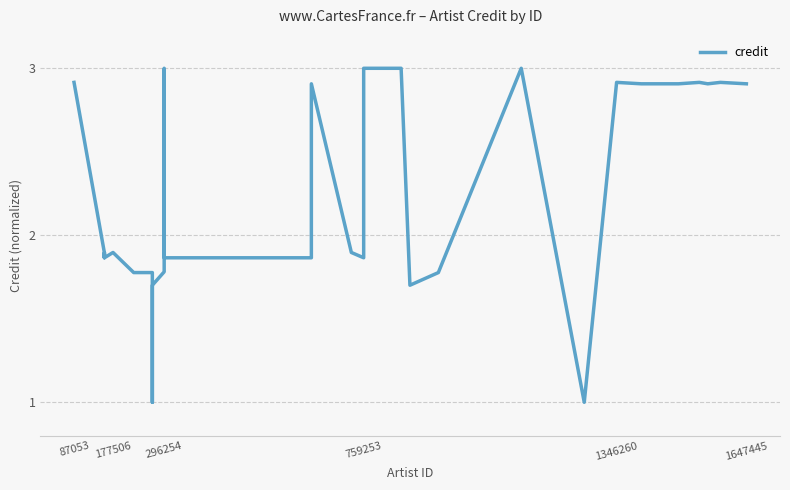

What is the minimum value shown in the chart?

1.0